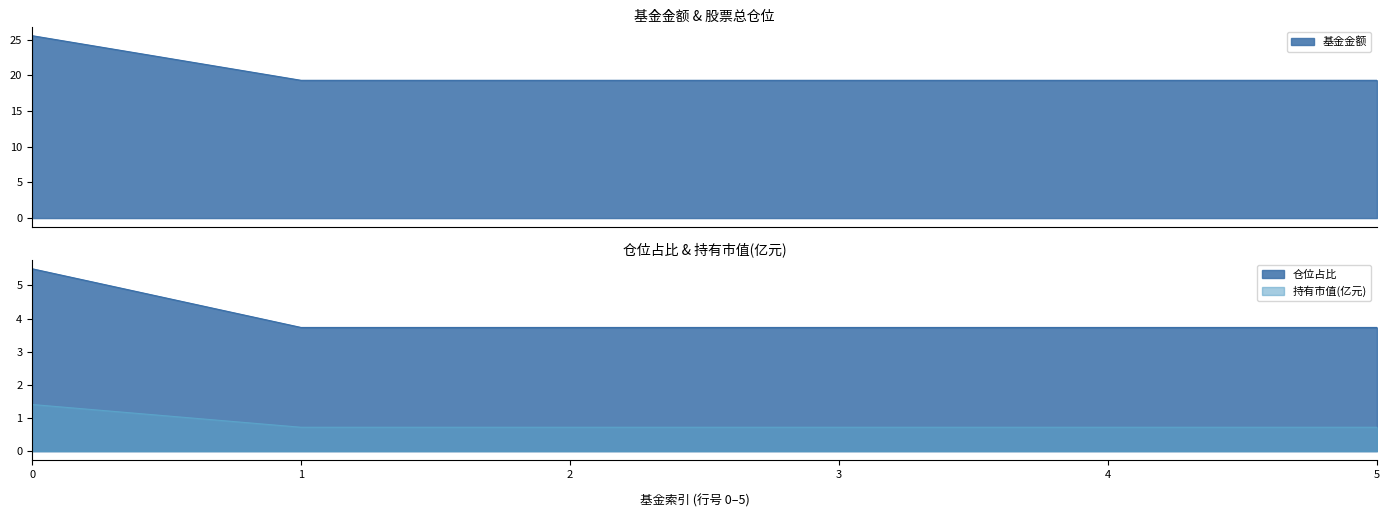

Count the number of categories in the chart.

6